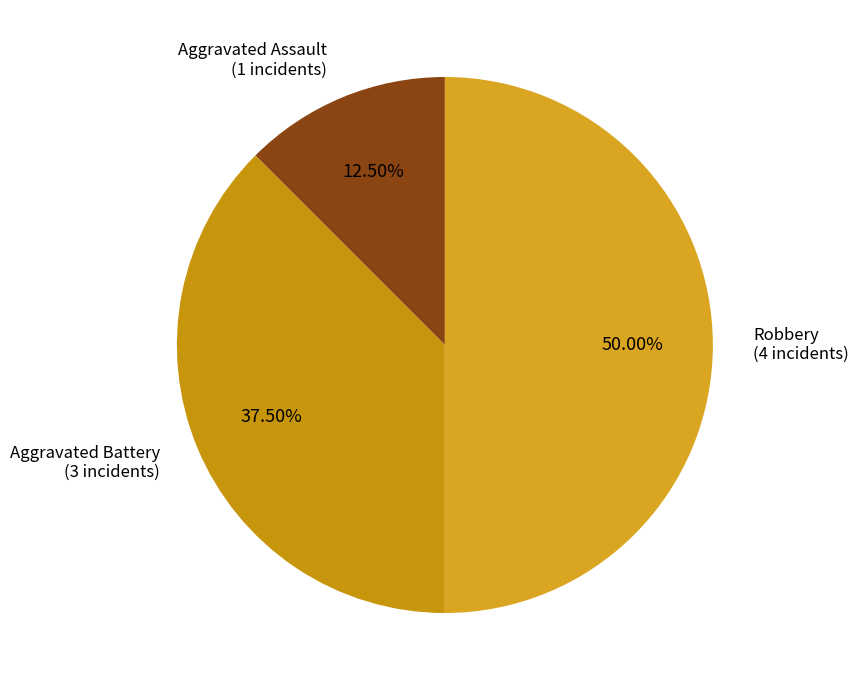

Between Aggravated Assault and Aggravated Battery, which is larger?

Aggravated Battery